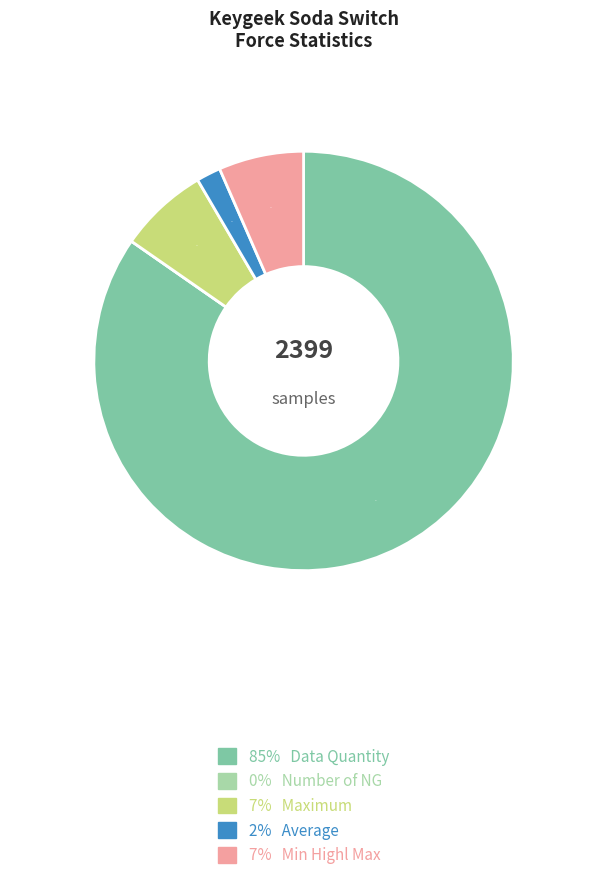

To the nearest percent, what is the difference between the largest and smallest slice percentages?

85%